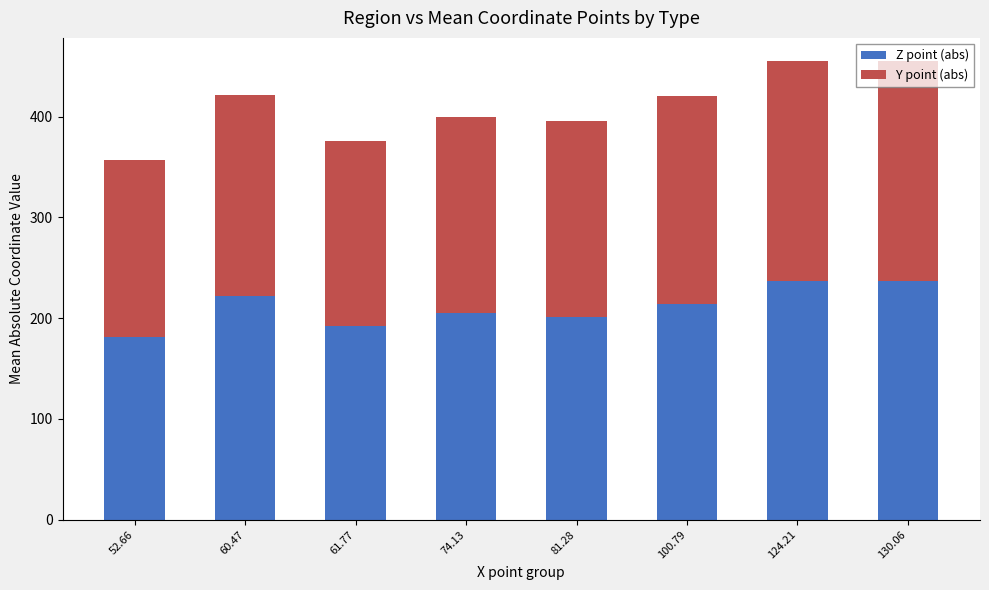

What is the lowest value of the Z point (abs) series?

181.0